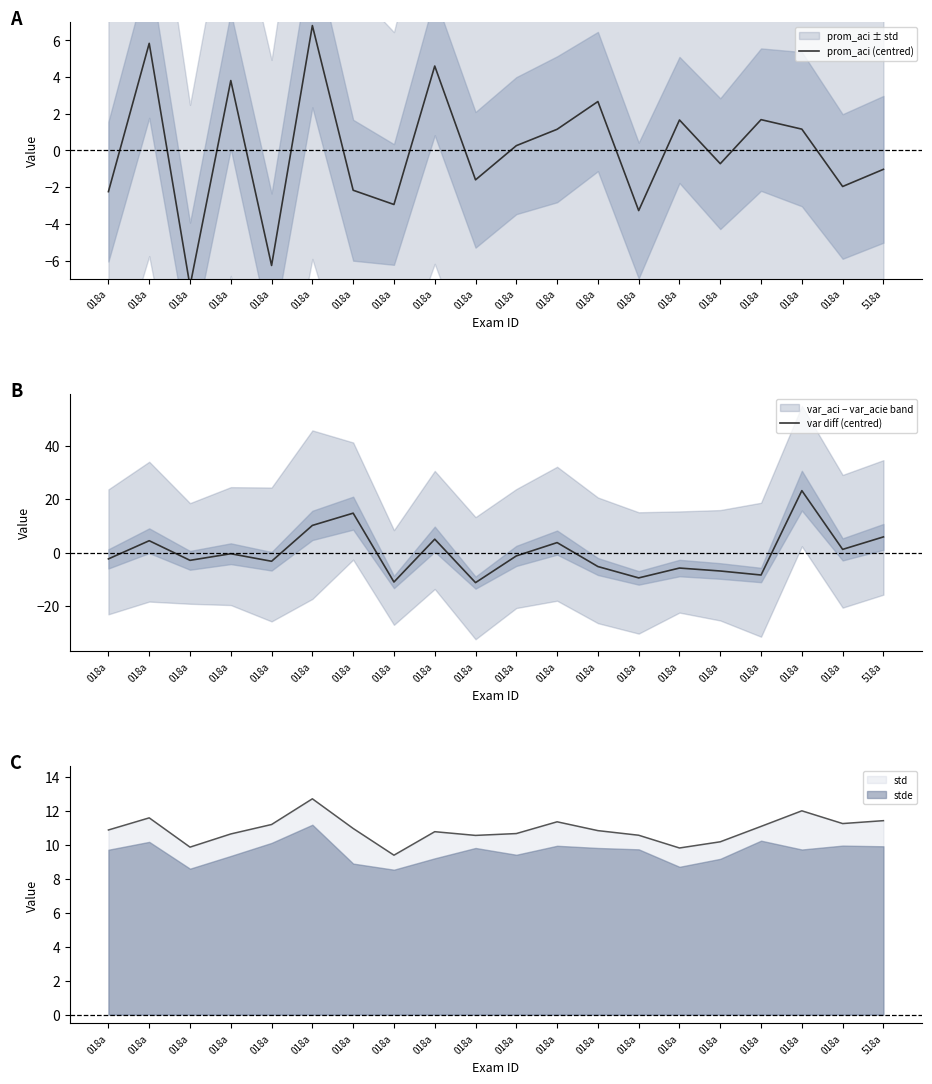

What is the smallest value displayed?

-11.3